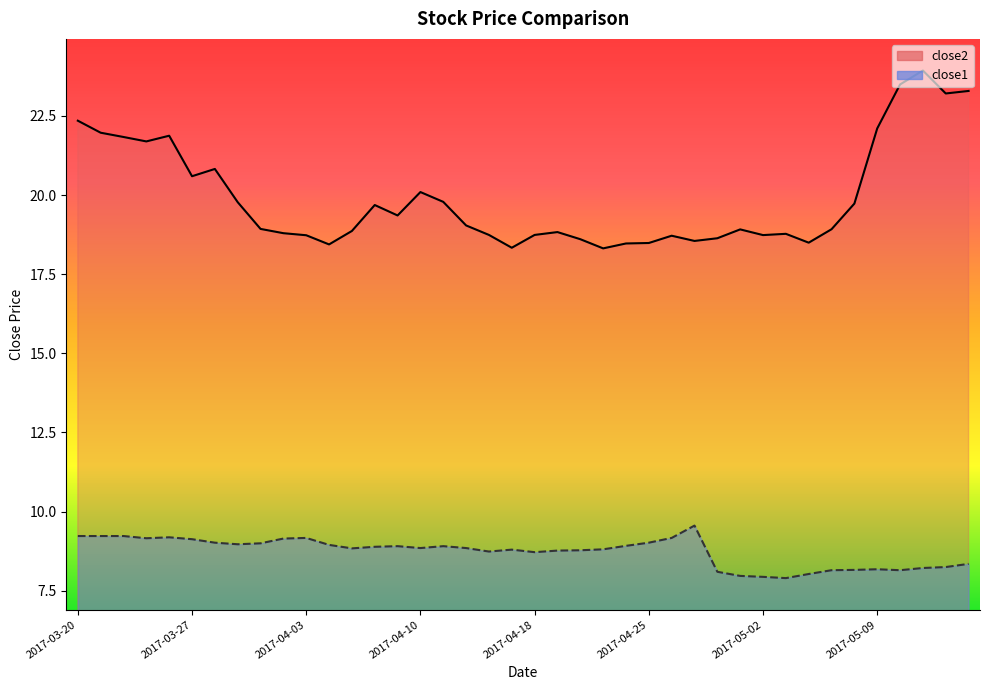

Which series has the widest spread of values?

close2